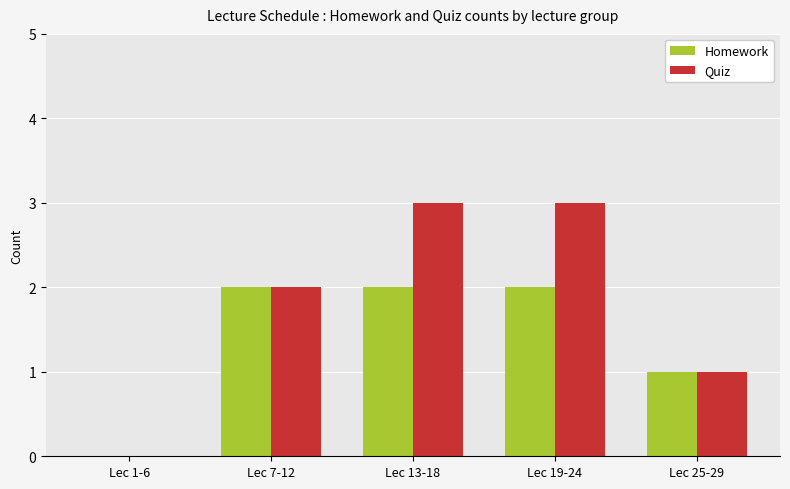

The Homework series shows 1 at Lec 1-6. True or false?

False